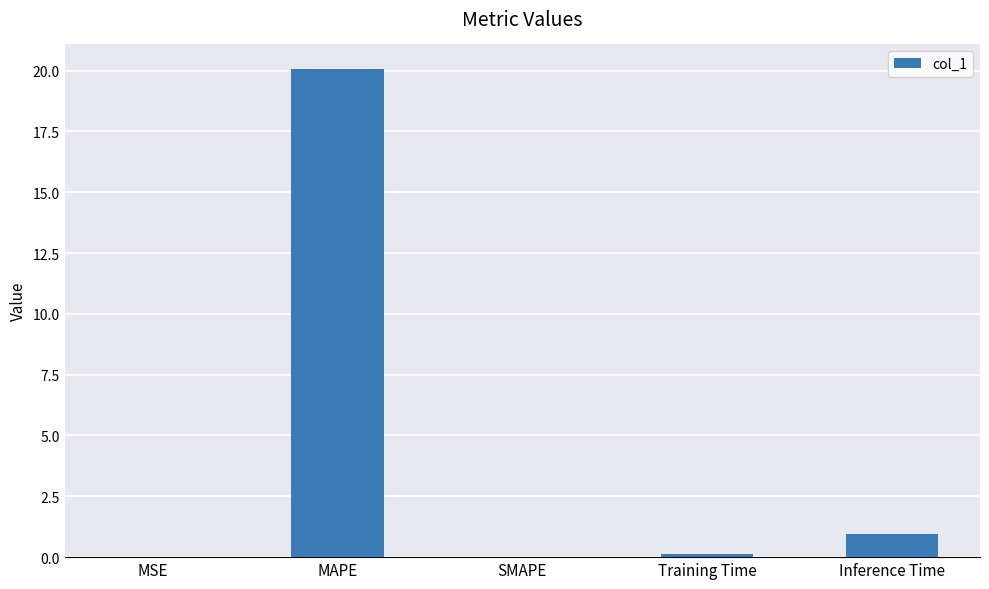

Is it true that the value at MAPE is 20.1?

True